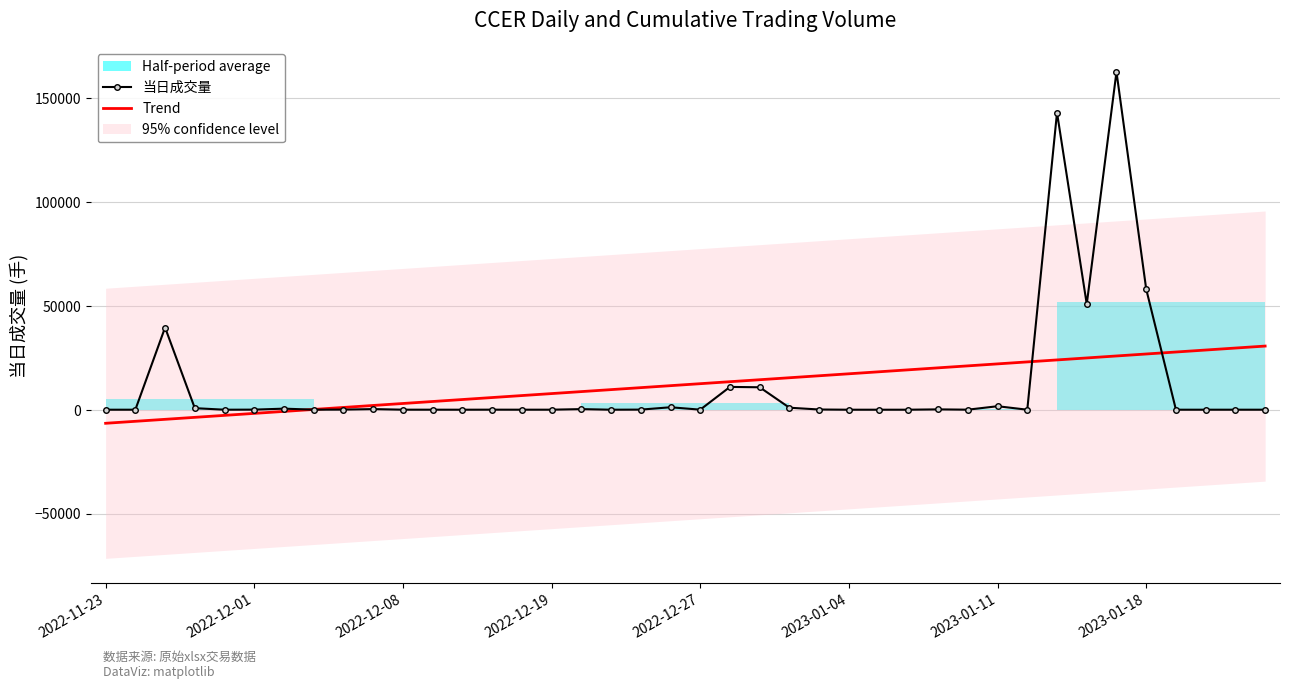

True or false: Trend has more than 2 points higher than both neighbors.

False